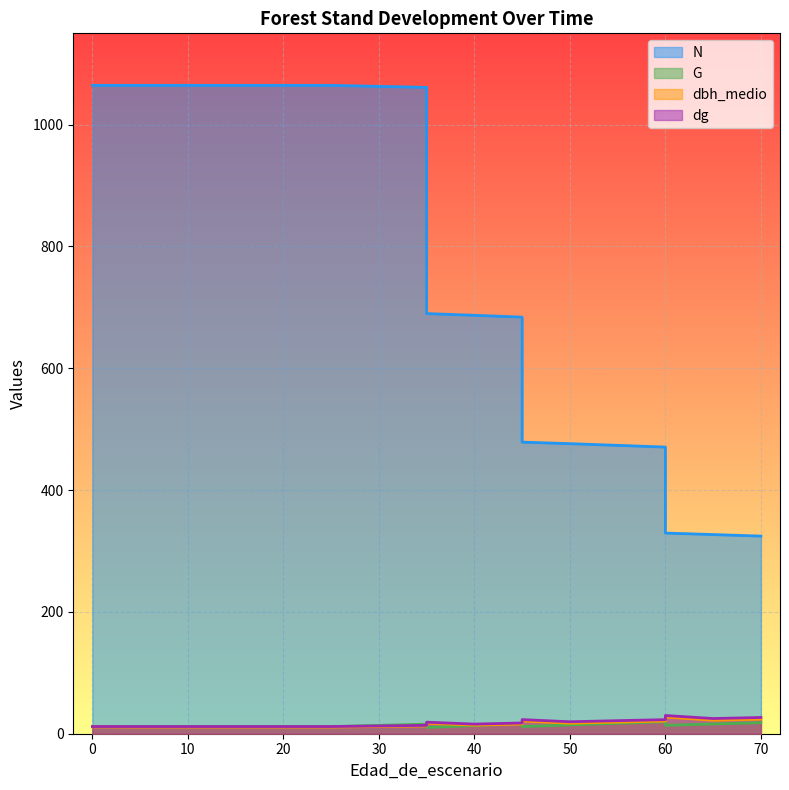

What are all the series names shown in the legend?

N, G, dbh_medio, dg